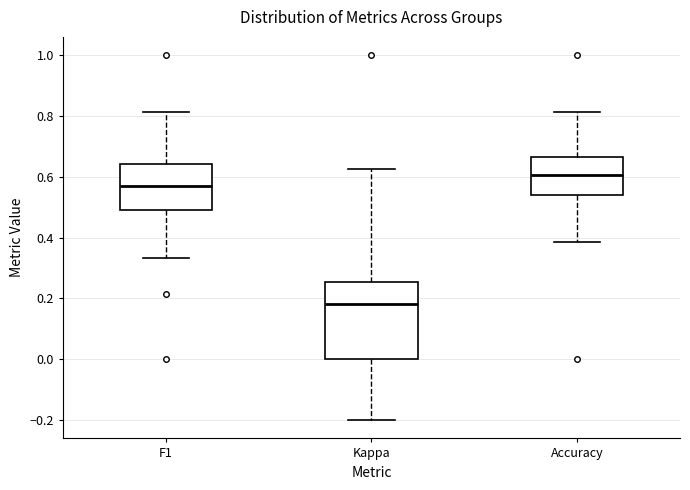

Reading left to right, transcribe this box plot: for each box, give where its median line is, the range the box spans, and where its two whiskers end, as read against the y-axis. The values are not printed on the chart, so give them approximately, as read against the axis.

F1: median 0.58, box 0.48 to 0.64, whiskers 0.34 to 0.82
Kappa: median 0.18, box 0.00 to 0.26, whiskers -0.20 to 0.62
Accuracy: median 0.60, box 0.54 to 0.66, whiskers 0.38 to 0.82